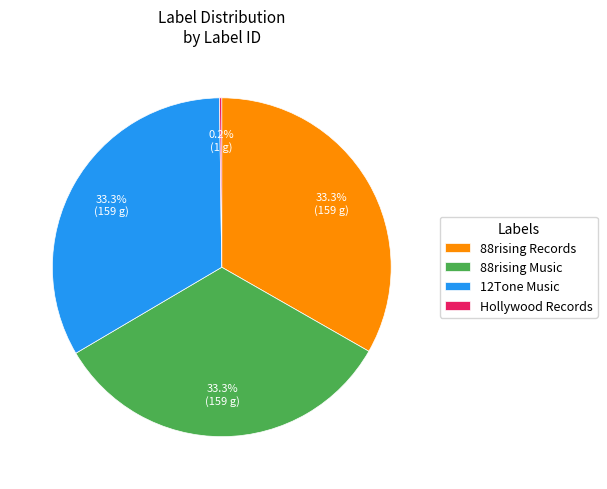

Do 88rising Records and 12Tone Music together represent more than half of the pie?

Yes